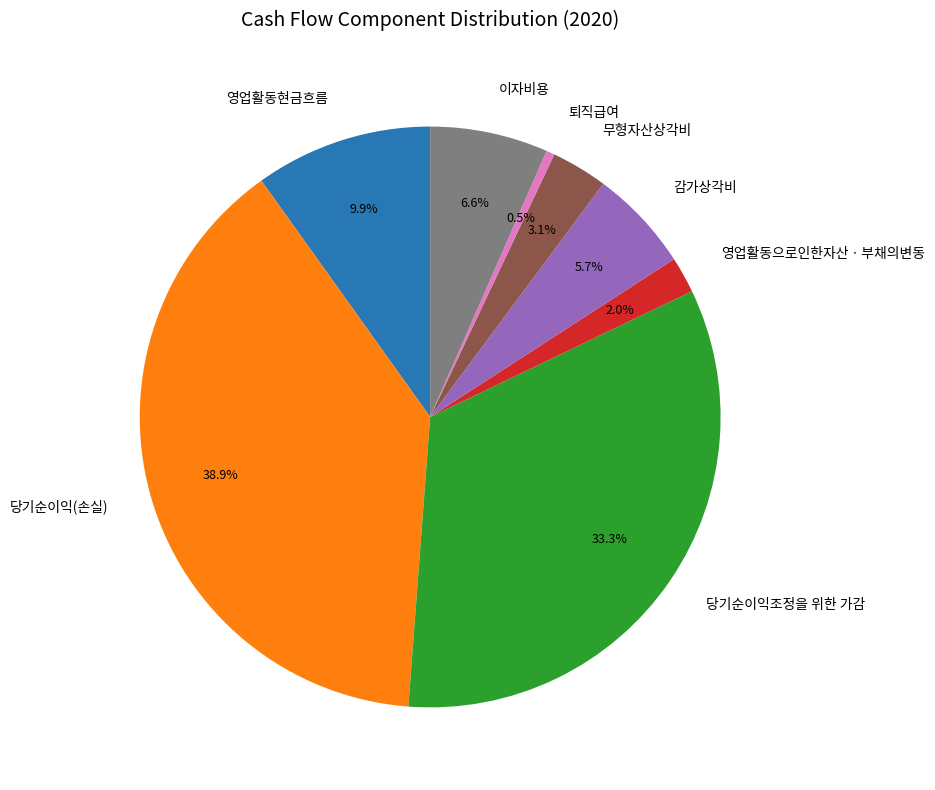

Which category has the biggest portion of the pie?

당기순이익(손실)